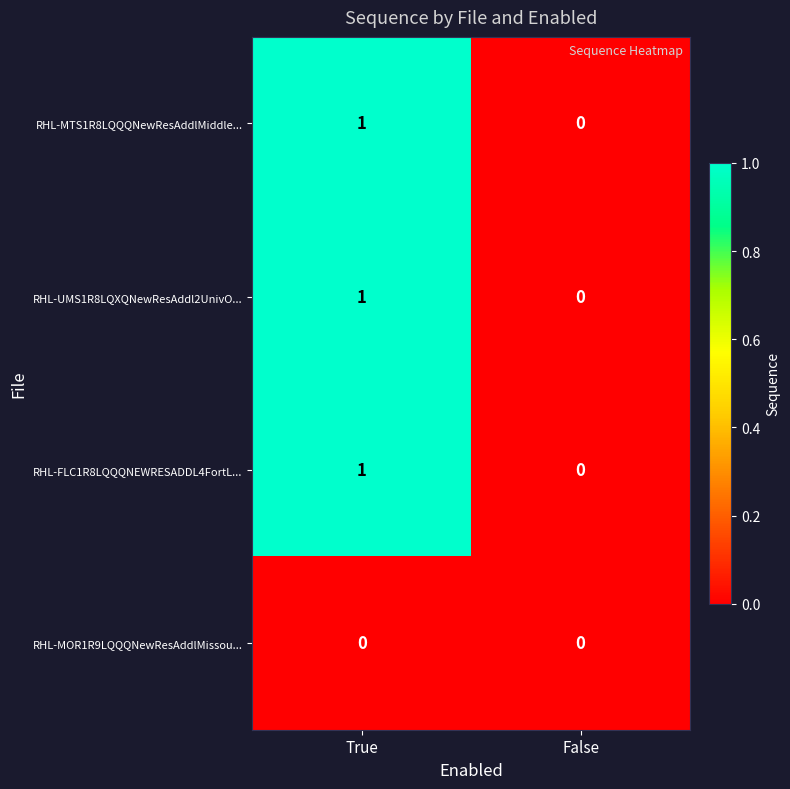

The RHL-MTS1R8LQQQNewResAddlMiddle... series shows 1 at True. True or false?

True